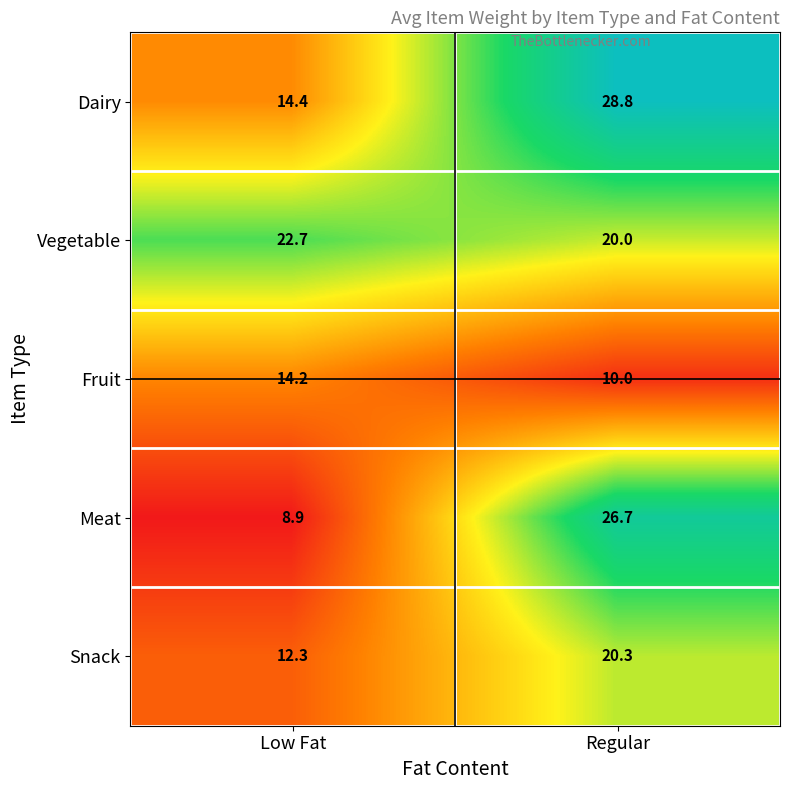

What is the average value of the Meat series?

17.8